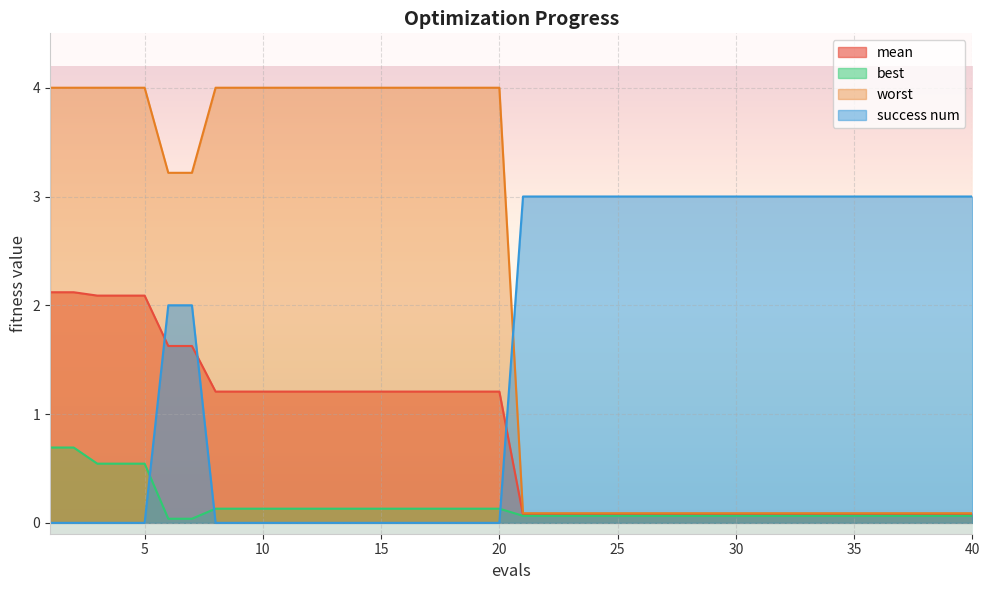

Is it true that mean equals 0.1 at 32?

False